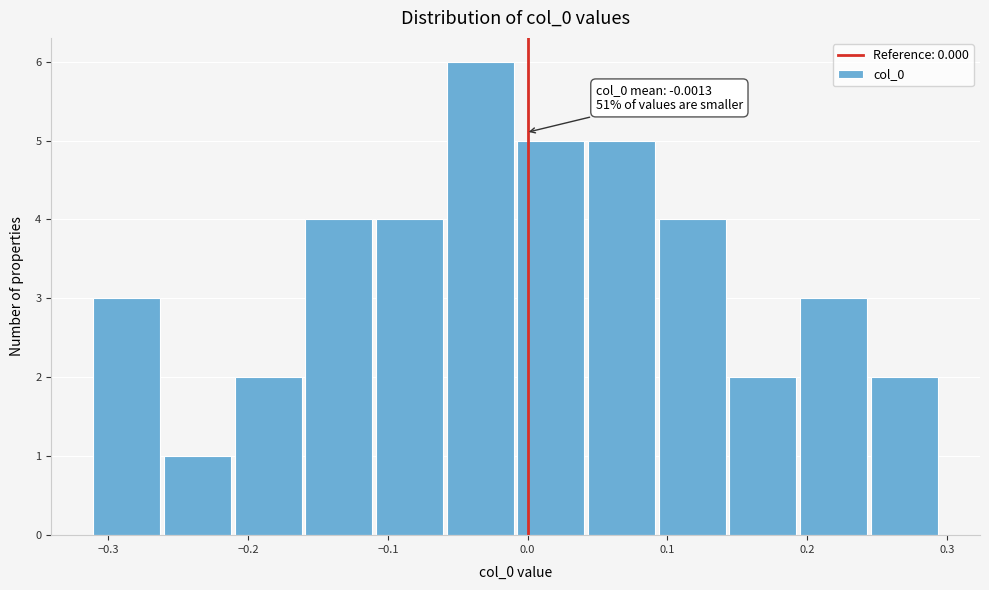

Which range on the x-axis has the tallest bar?

-0.06 to -0.01